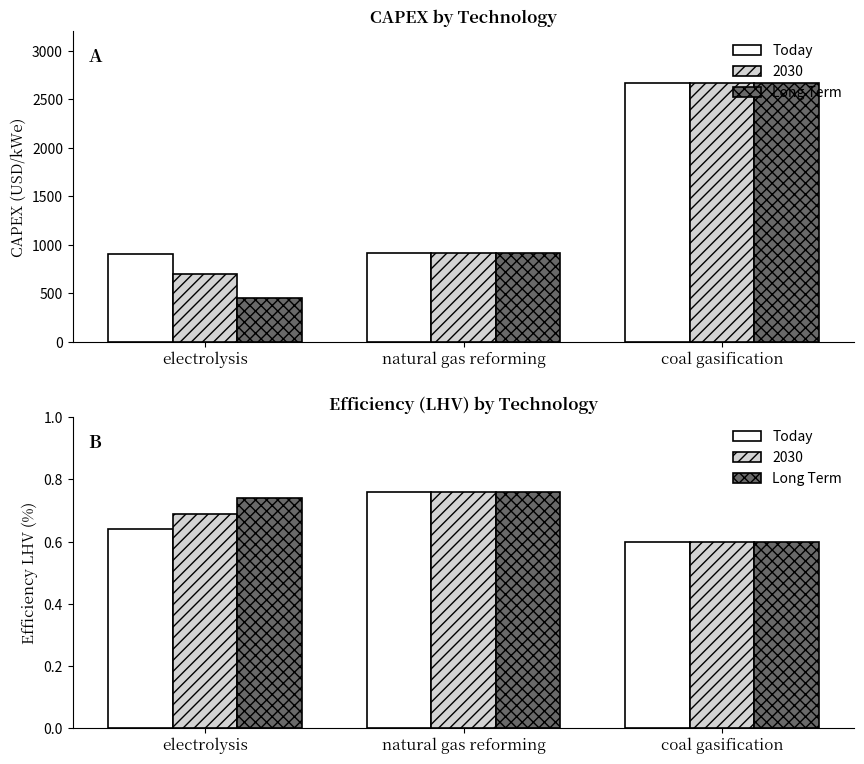

Where is Long Term nearest to the value 0?

coal gasification